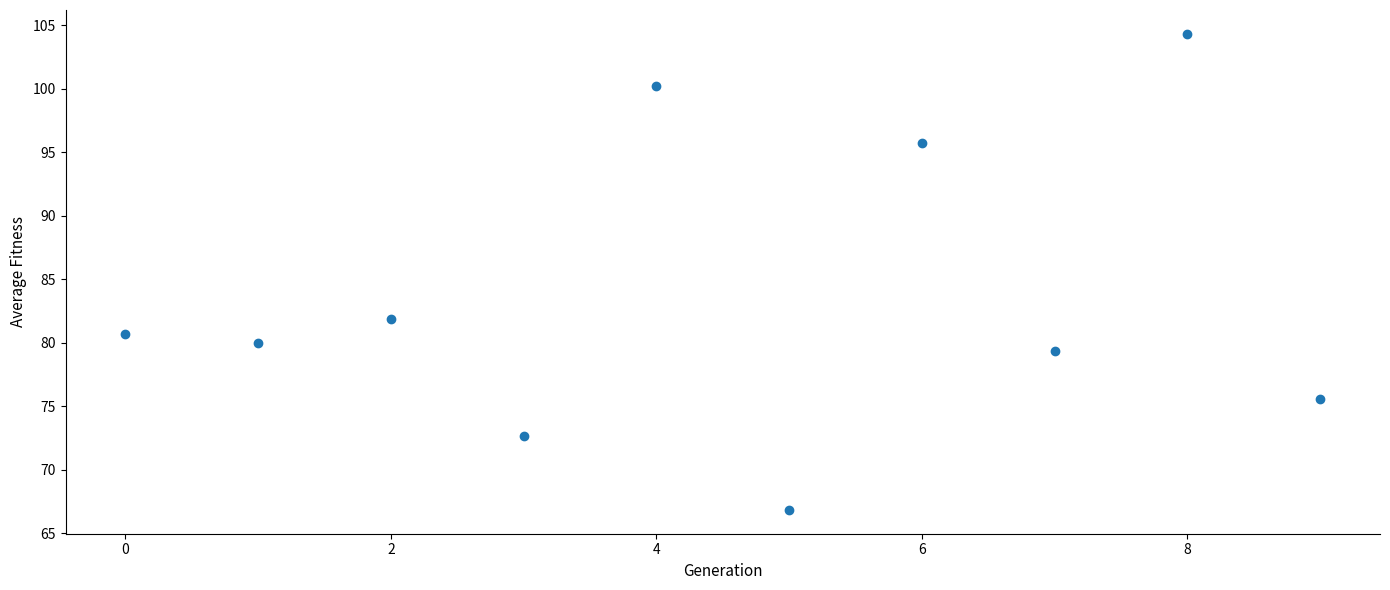

What Y value in the scatter plot is closest to 85?

81.8